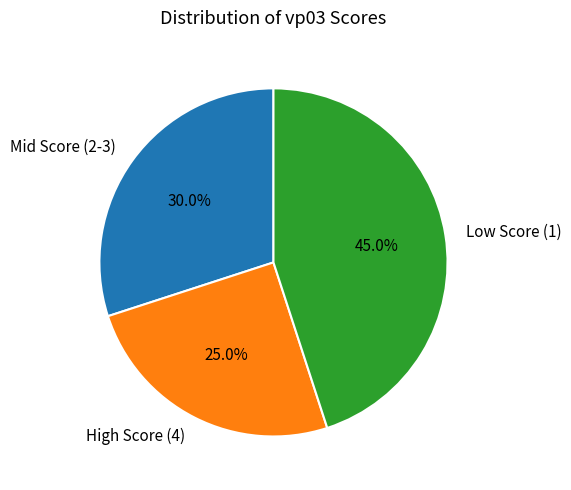

Is there a majority slice in this chart?

No